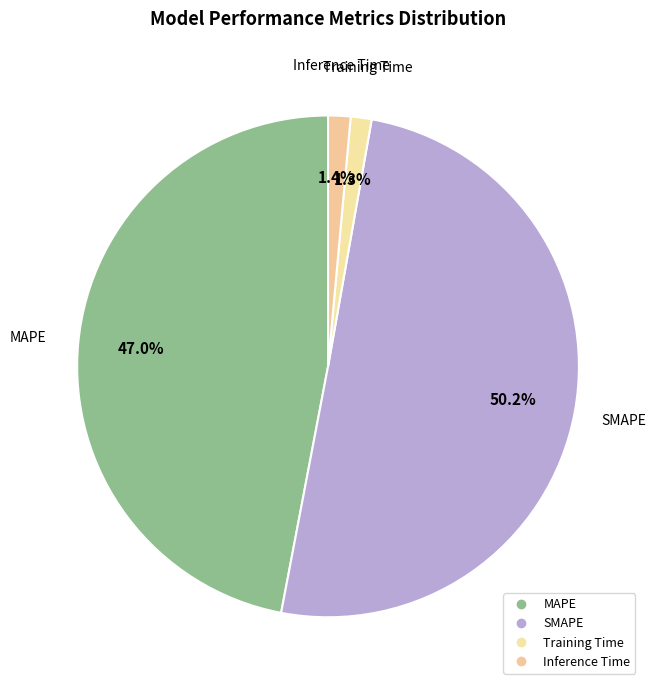

Count the number of slices in the pie.

4